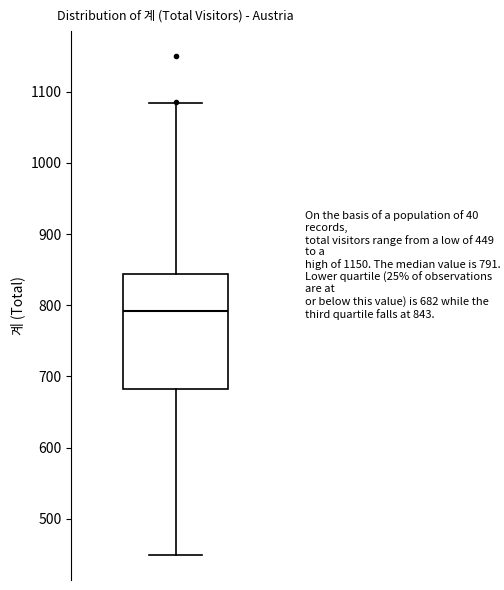

Where does the median line of the box sit on the y-axis? The values are not printed on the chart, so give them approximately, as read against the axis.

790